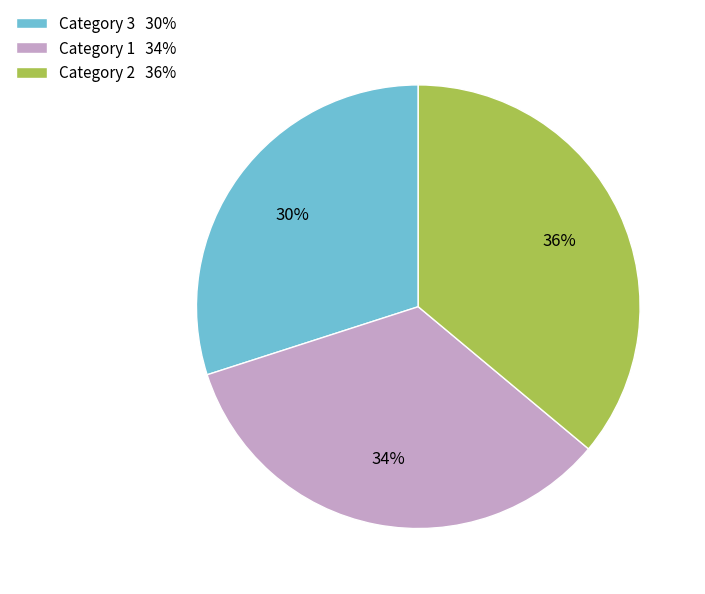

Is the sum of Category 1 34% and Category 3 30% greater than half?

Yes